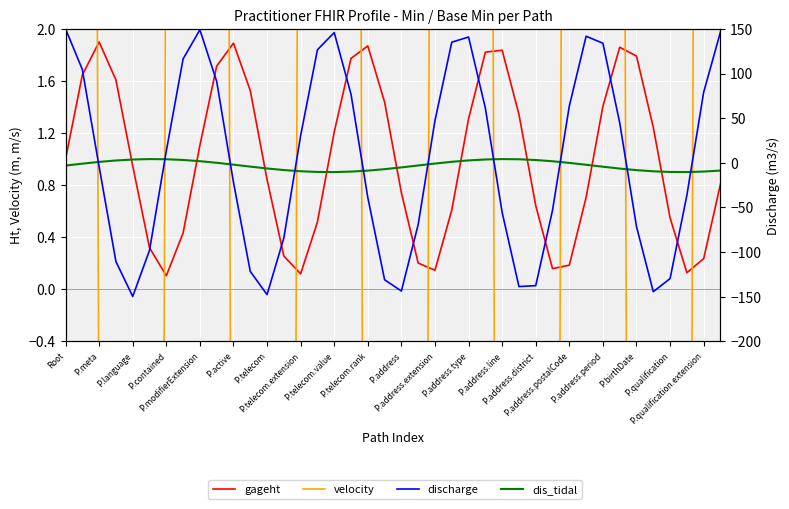

True or false: dis_tidal and discharge intersect in this chart.

True